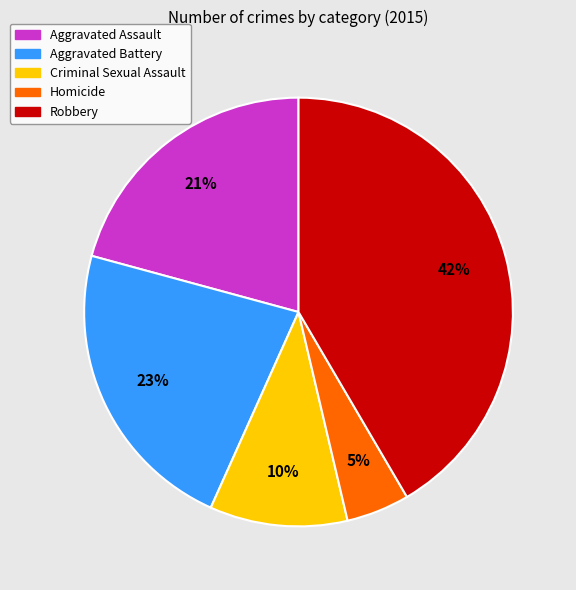

What is the smallest slice in the pie chart?

Homicide